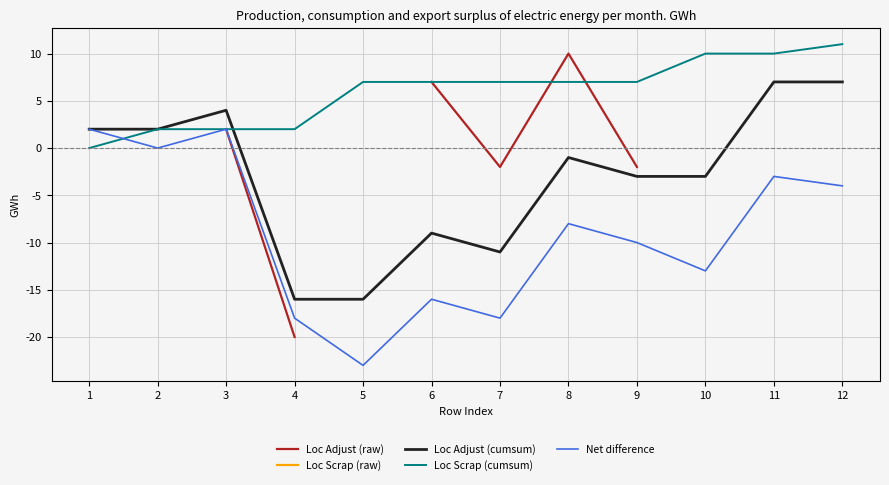

What is the greatest value displayed?

11.0